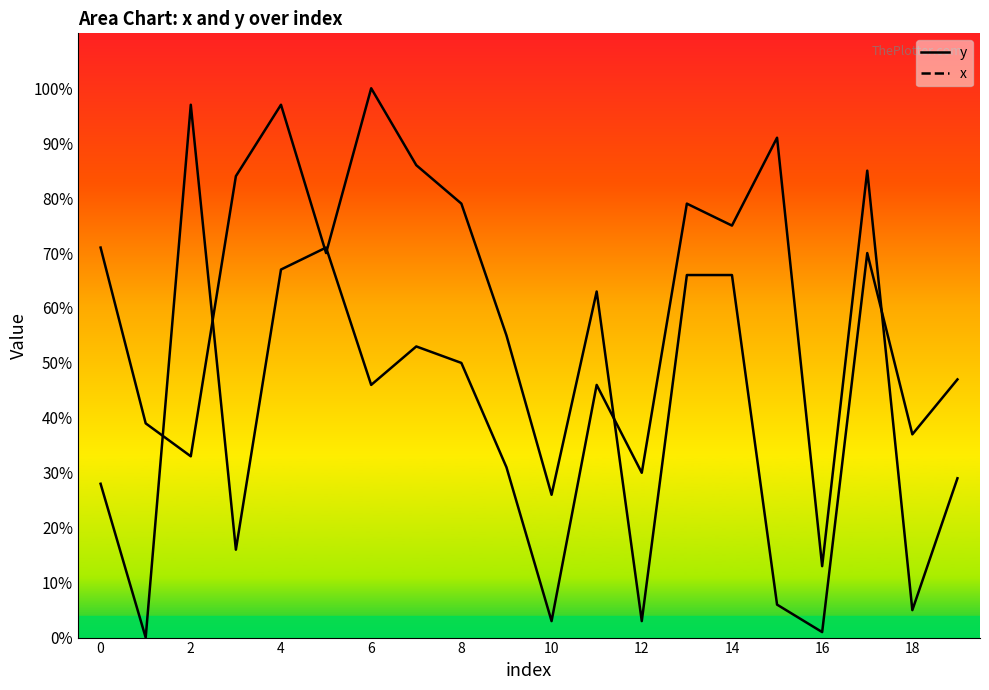

What are all the series names shown in the legend?

y, x